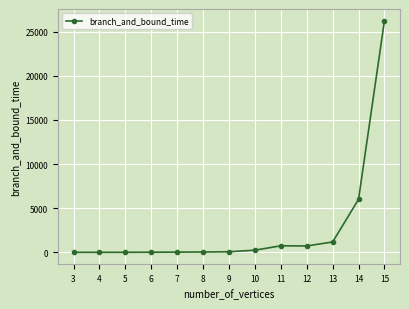

What is the greatest value displayed?

26267.5